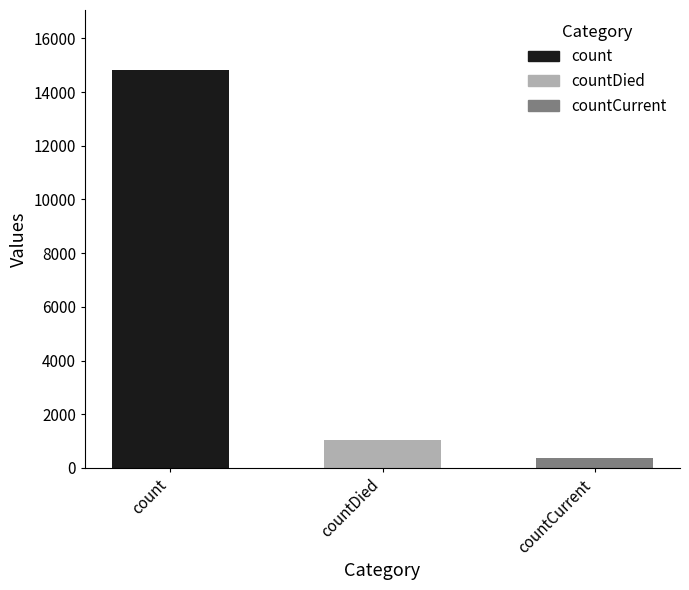

Which category has the lowest value across all series?

countCurrent